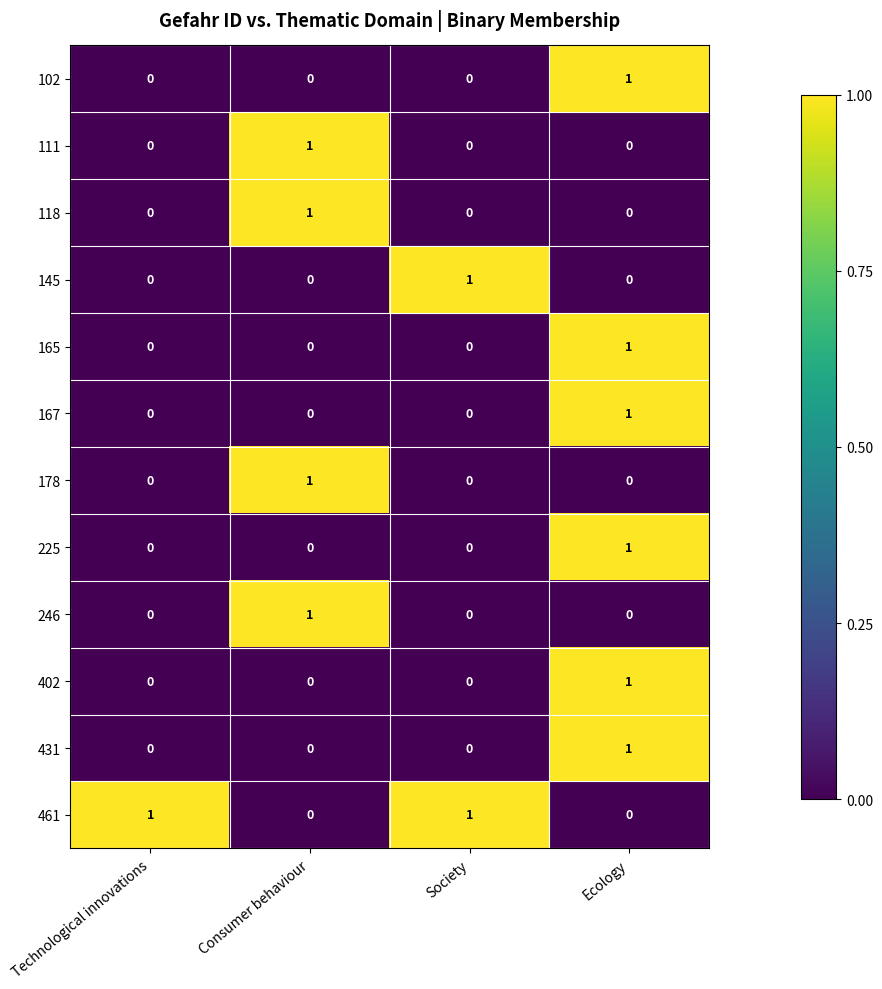

The 145 series shows 0 at Technological innovations. True or false?

True